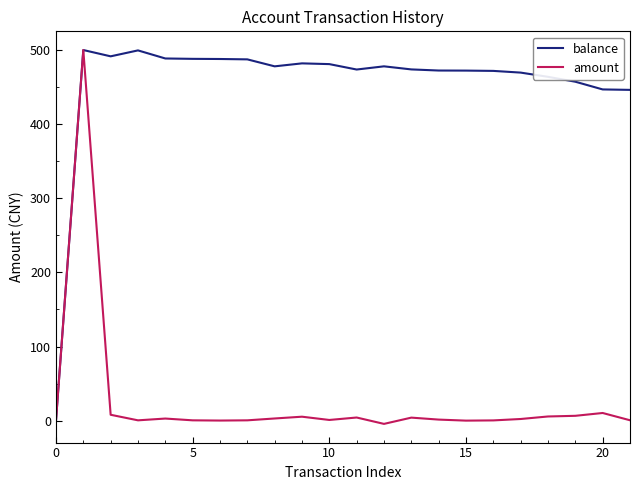

How many lines are shown in the chart?

2